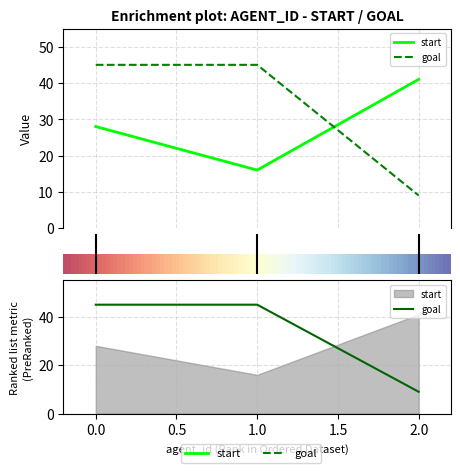

Rank the series at 2 from lowest to highest value.

goal, start